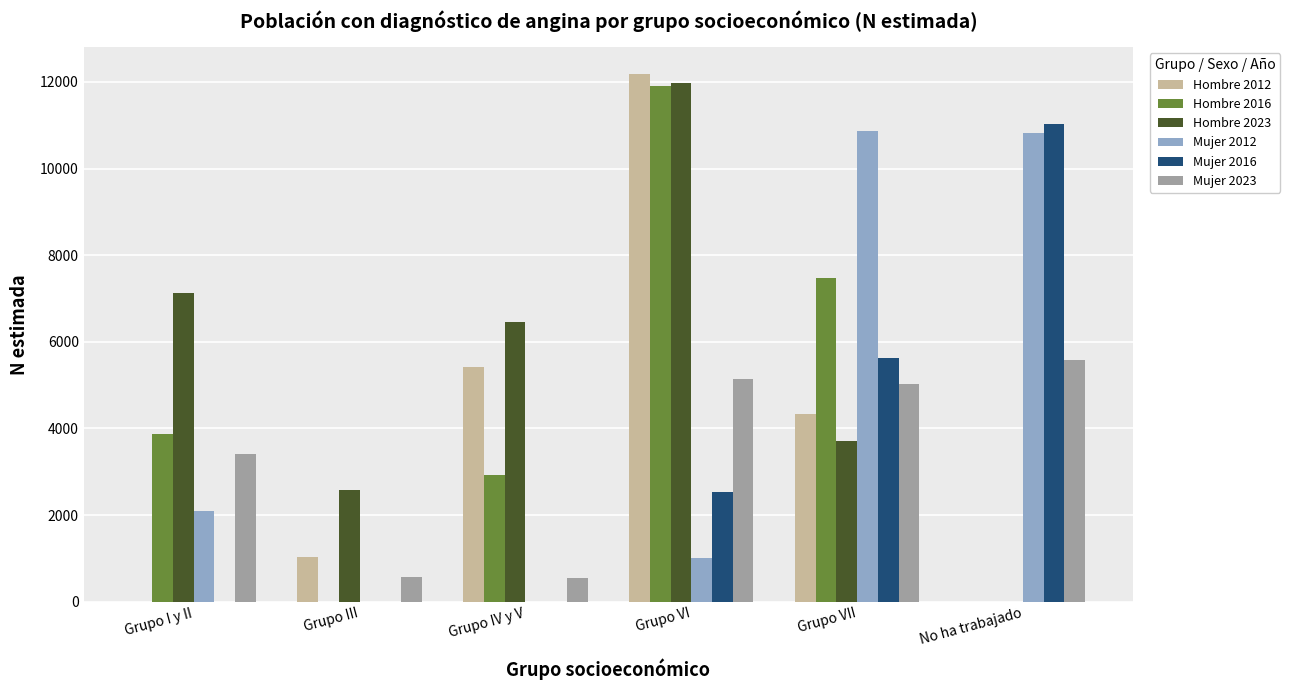

What are all the series names shown in the legend?

Hombre 2012, Hombre 2016, Hombre 2023, Mujer 2012, Mujer 2016, Mujer 2023